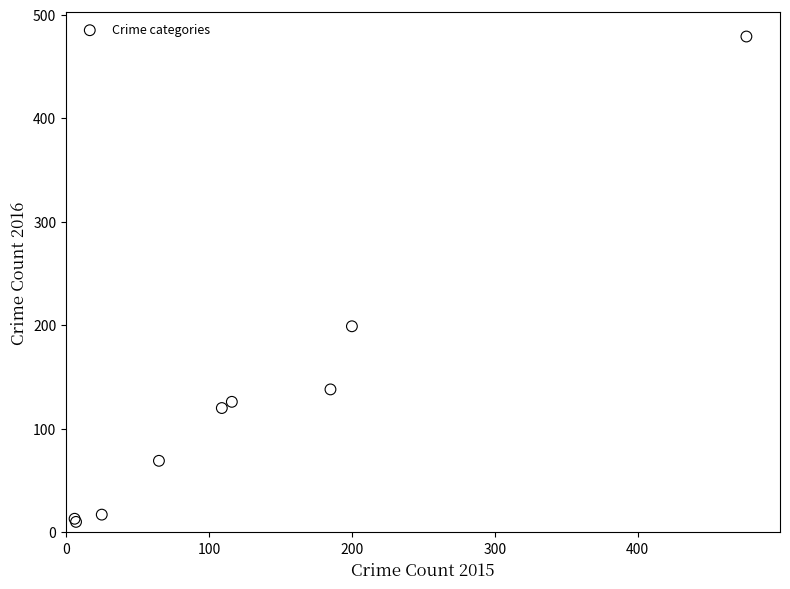

What Y value in the scatter plot is closest to 244?

199